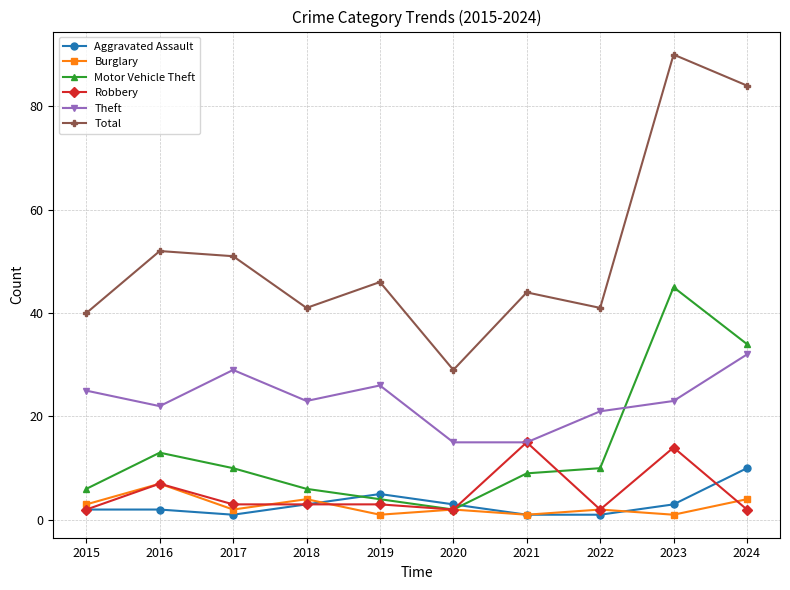

Reading left to right, what are all the values shown in this chart?

Aggravated Assault: 2015=2	2016=2	2017=1	2018=3	2019=5	2020=3	2021=1	2022=1	2023=3	2024=10
Burglary: 2015=3	2016=7	2017=2	2018=4	2019=1	2020=2	2021=1	2022=2	2023=1	2024=4
Motor Vehicle Theft: 2015=6	2016=13	2017=10	2018=6	2019=4	2020=2	2021=9	2022=10	2023=45	2024=34
Robbery: 2015=2	2016=7	2017=3	2018=3	2019=3	2020=2	2021=15	2022=2	2023=14	2024=2
Theft: 2015=25	2016=22	2017=29	2018=23	2019=26	2020=15	2021=15	2022=21	2023=23	2024=32
Total: 2015=40	2016=52	2017=51	2018=41	2019=46	2020=29	2021=44	2022=41	2023=90	2024=84